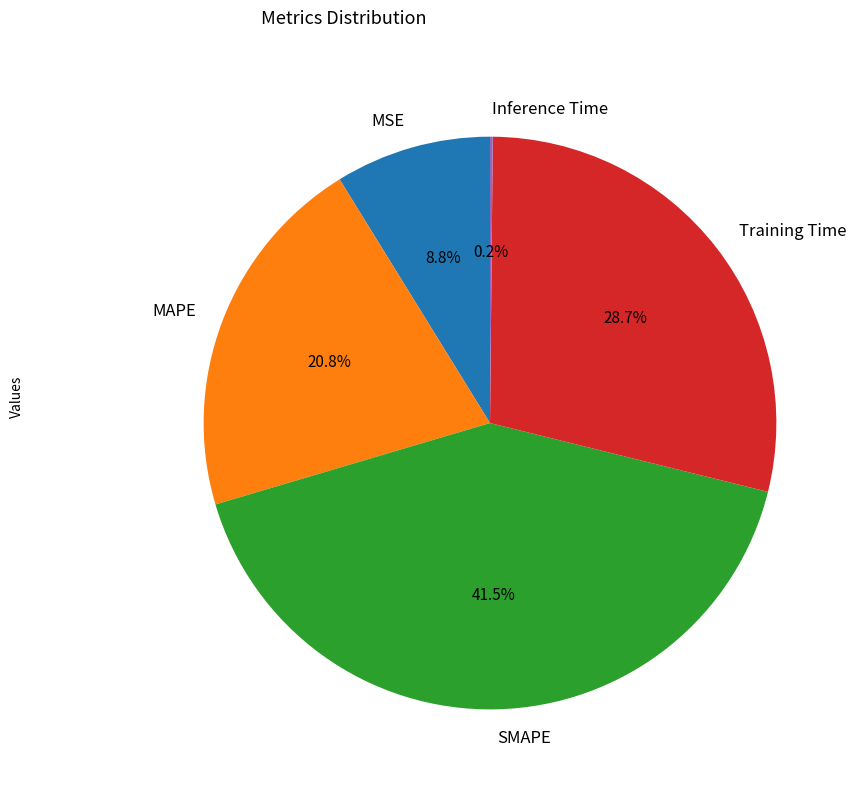

Which slice is the largest?

SMAPE